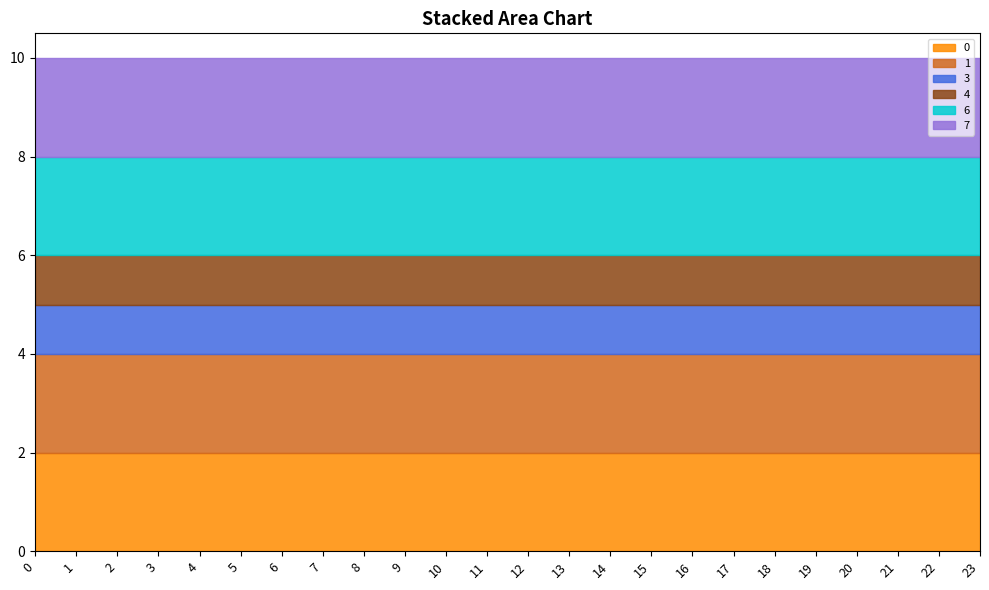

Reading left to right, extract all data points from this chart.

0: 2	2	2	2	2	2	2	2	2	2	2	2	2	2	2	2	2	2	2	2	2	2	2	2
1: 2	2	2	2	2	2	2	2	2	2	2	2	2	2	2	2	2	2	2	2	2	2	2	2
3: 1	1	1	1	1	1	1	1	1	1	1	1	1	1	1	1	1	1	1	1	1	1	1	1
4: 1	1	1	1	1	1	1	1	1	1	1	1	1	1	1	1	1	1	1	1	1	1	1	1
6: 2	2	2	2	2	2	2	2	2	2	2	2	2	2	2	2	2	2	2	2	2	2	2	2
7: 2	2	2	2	2	2	2	2	2	2	2	2	2	2	2	2	2	2	2	2	2	2	2	2